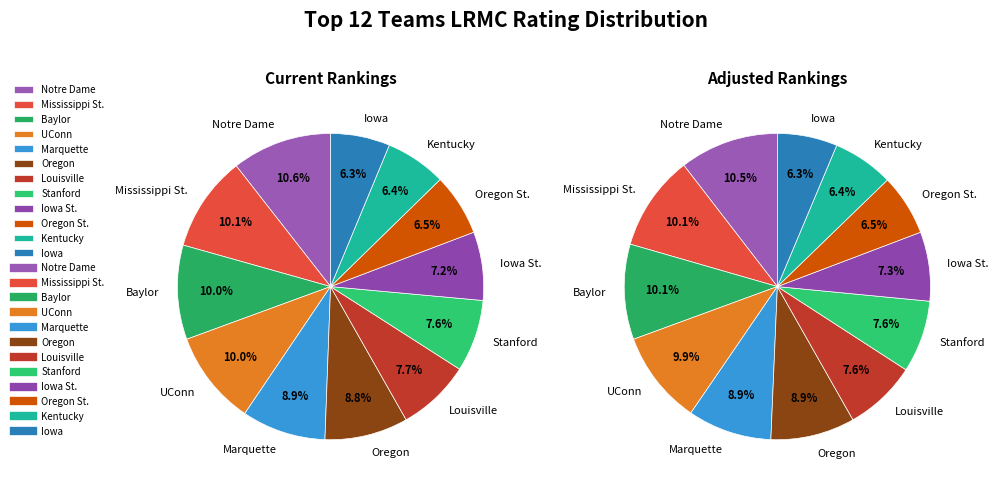

Which has a higher value, Stanford or Notre Dame?

Notre Dame